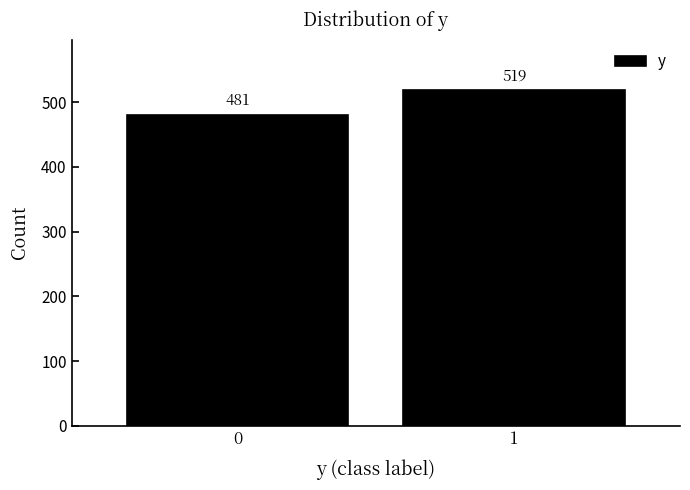

Reading left to right, transcribe all the data shown in this chart.

481	519